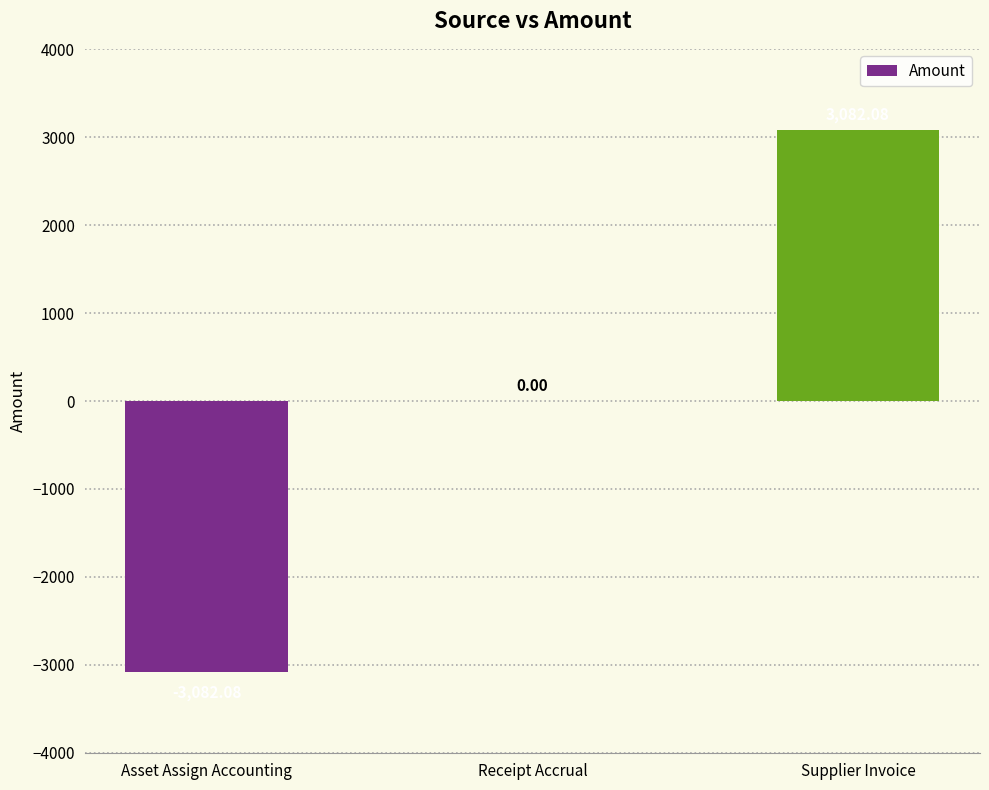

The chart shows a value of 0.0 at Receipt Accrual. True or false?

True